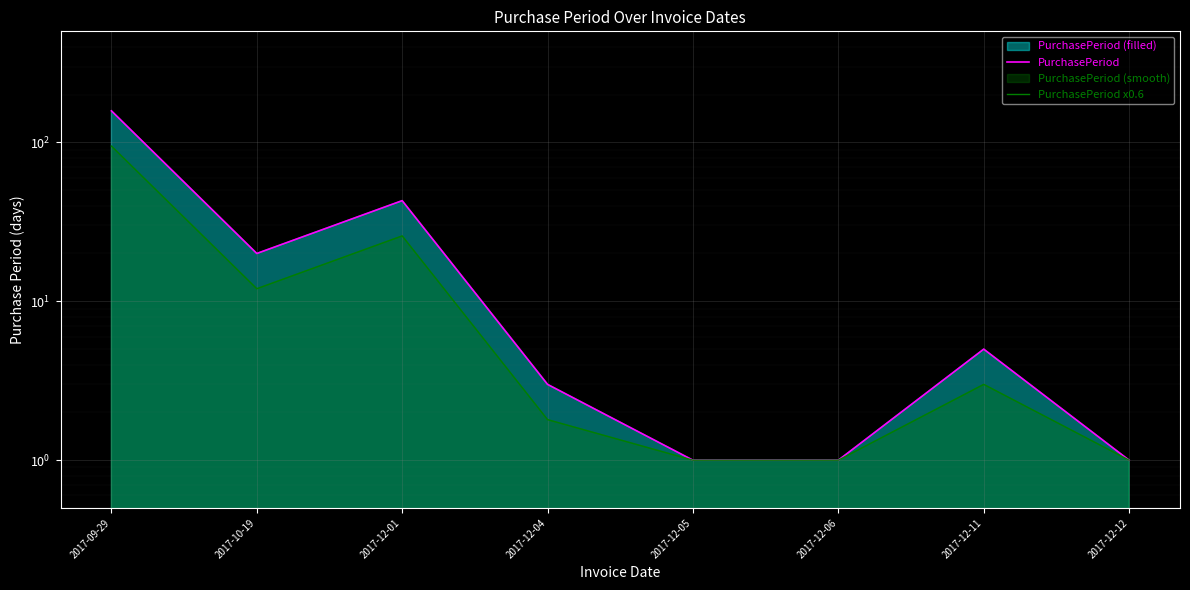

What value does the PurchasePeriod x0.6 series have at 2017-12-05?

1.0